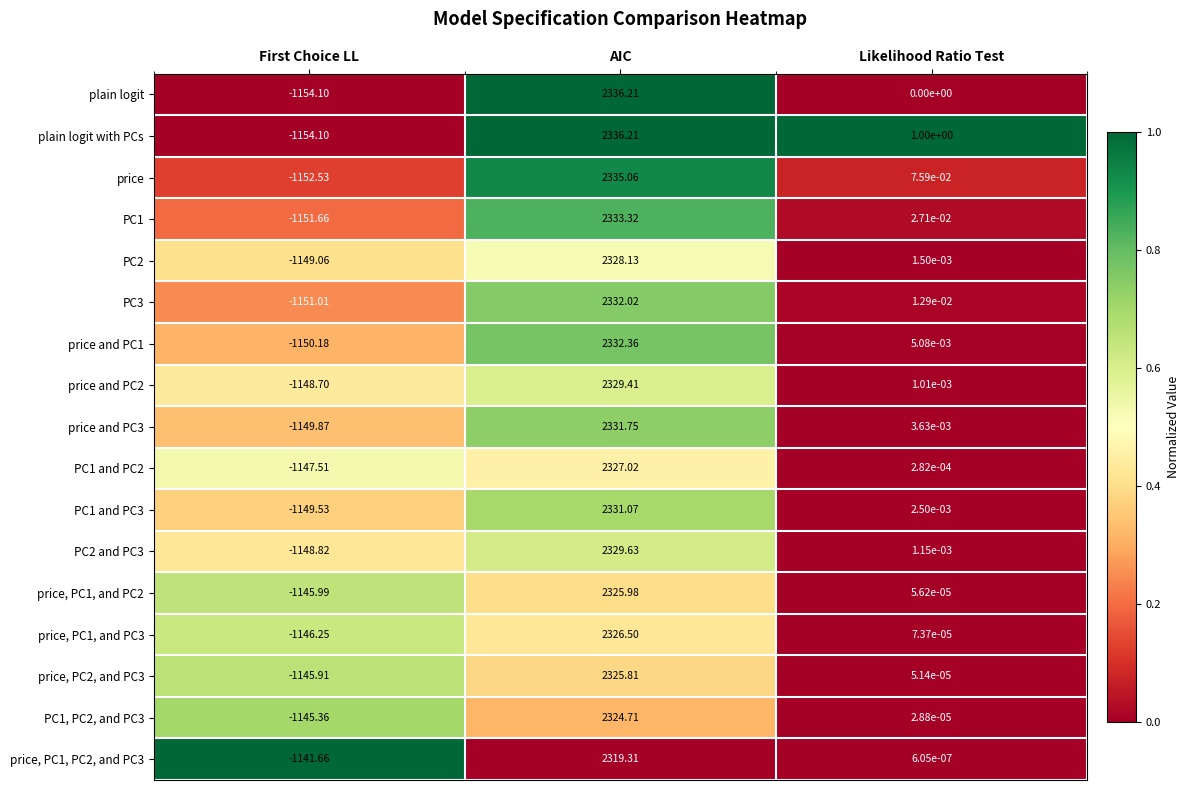

At how many categories does at least one series exceed 0?

2